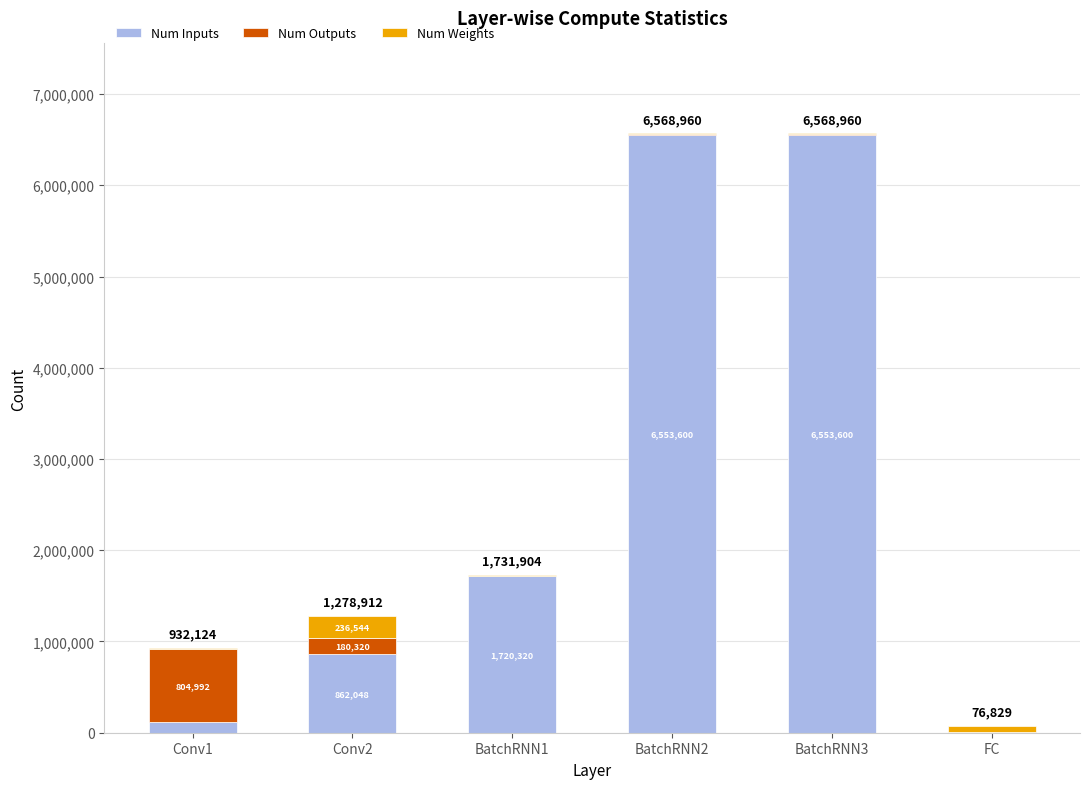

What is the sum of the Num Inputs values at BatchRNN3 and Conv2?

7415648